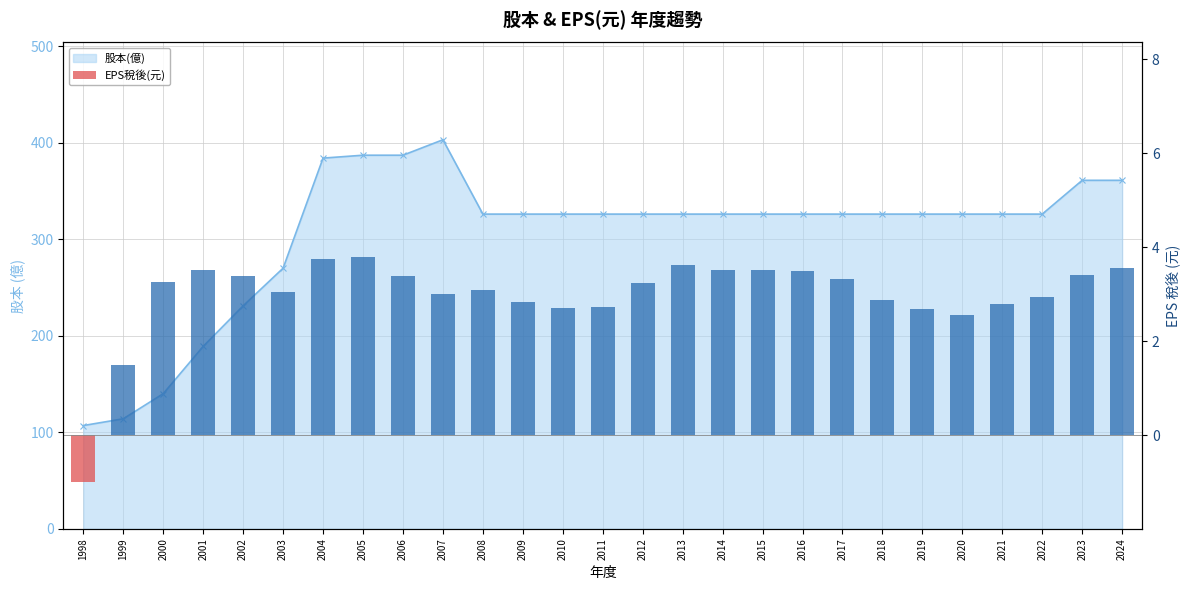

What is the sum of all 股本(億) 線 values?

8224.0